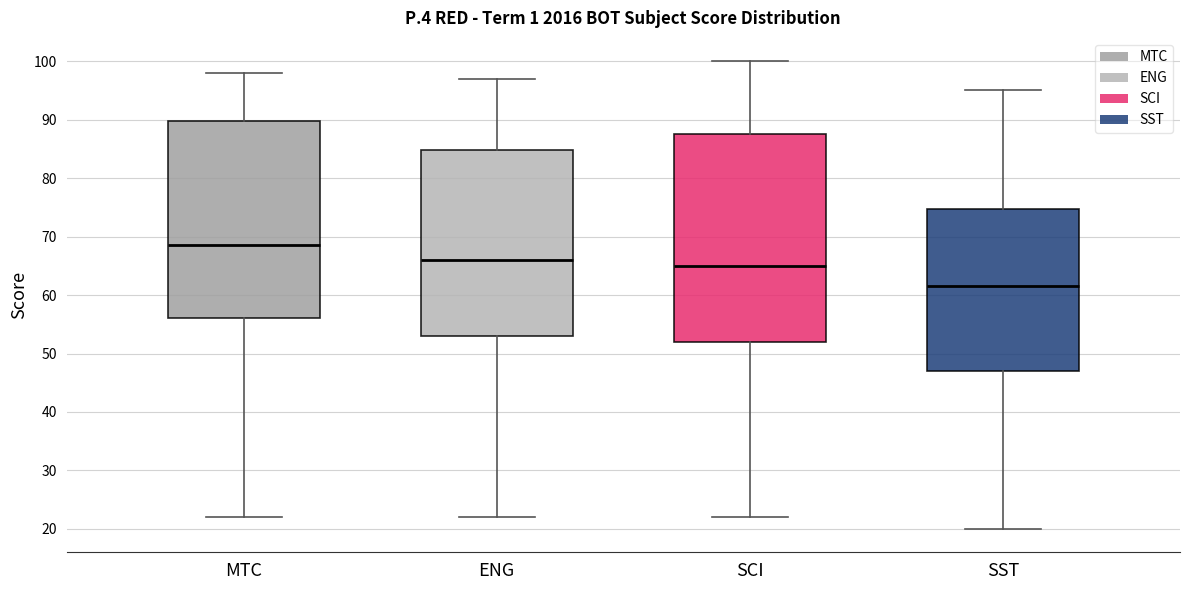

Where does the upper whisker of the box for ENG end on the y-axis? The values are not printed on the chart, so give them approximately, as read against the axis.

97